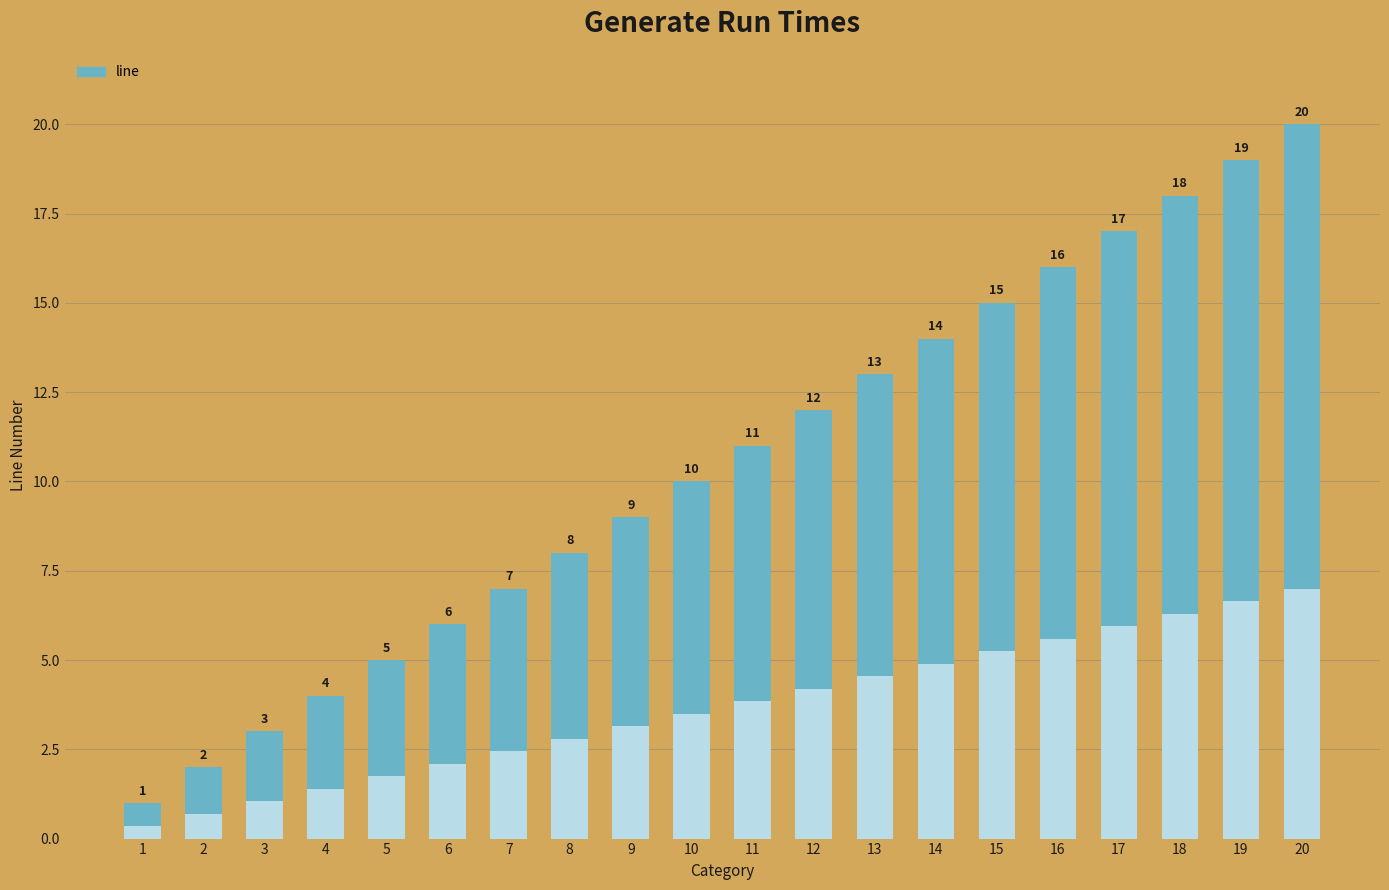

What is the change in value from 5 to 18?

+13